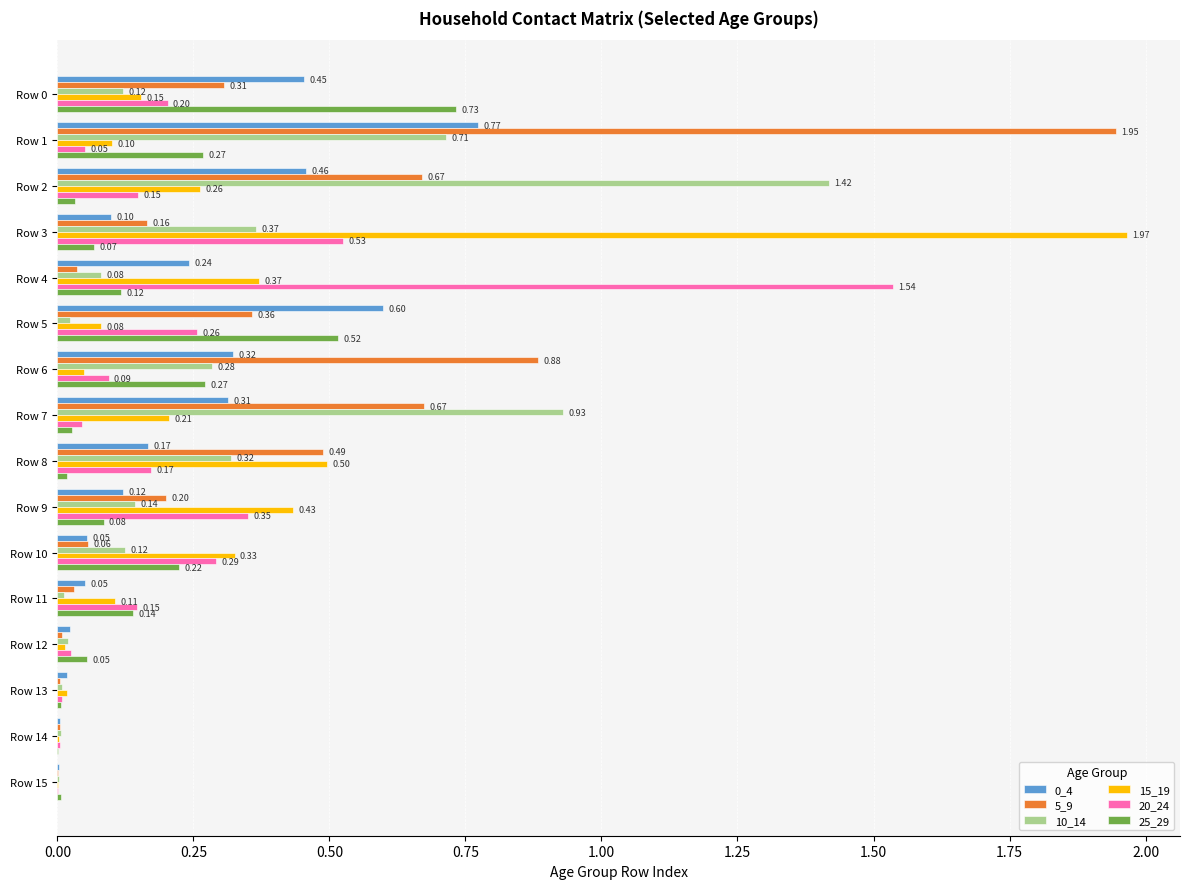

Between Row 2 and Row 3, which series saw the biggest shift?

15_19